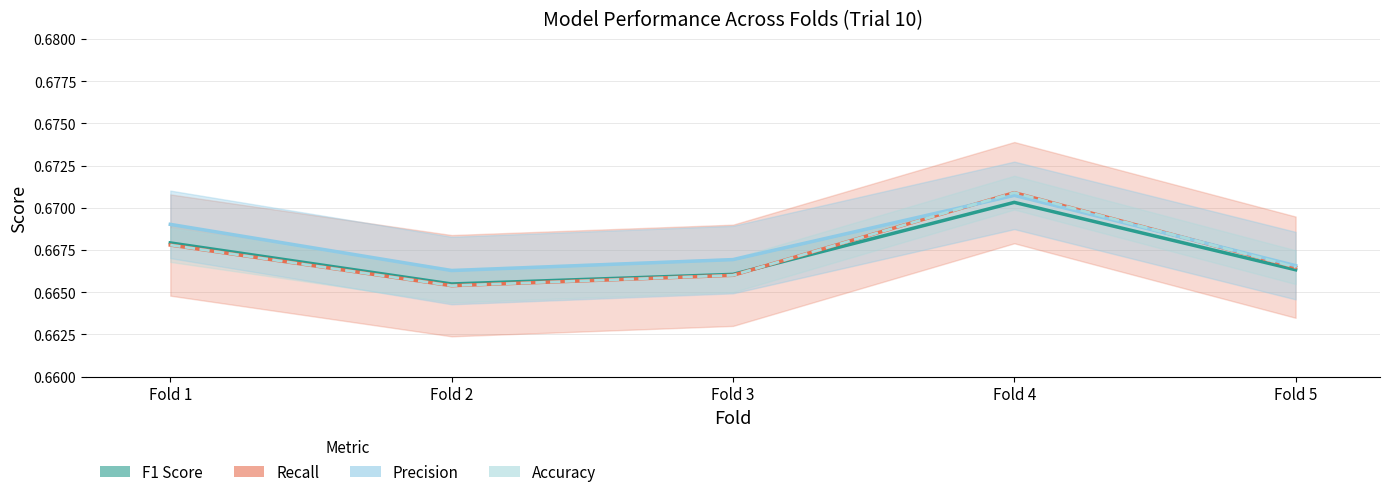

Between which two adjacent categories do F1 Score and Recall first intersect?

Fold 3 and Fold 4